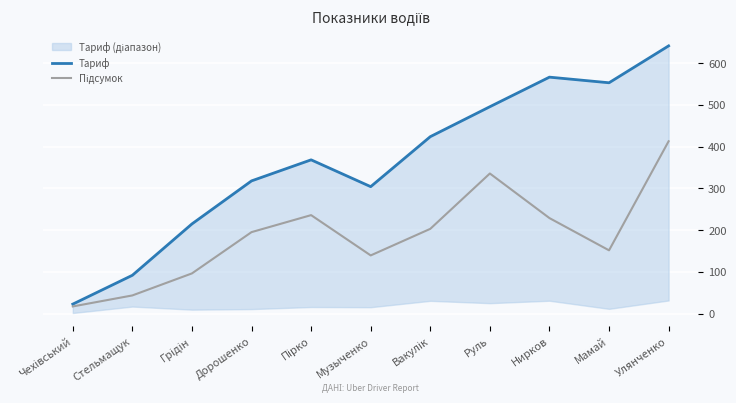

How many categories are shown in the chart?

11